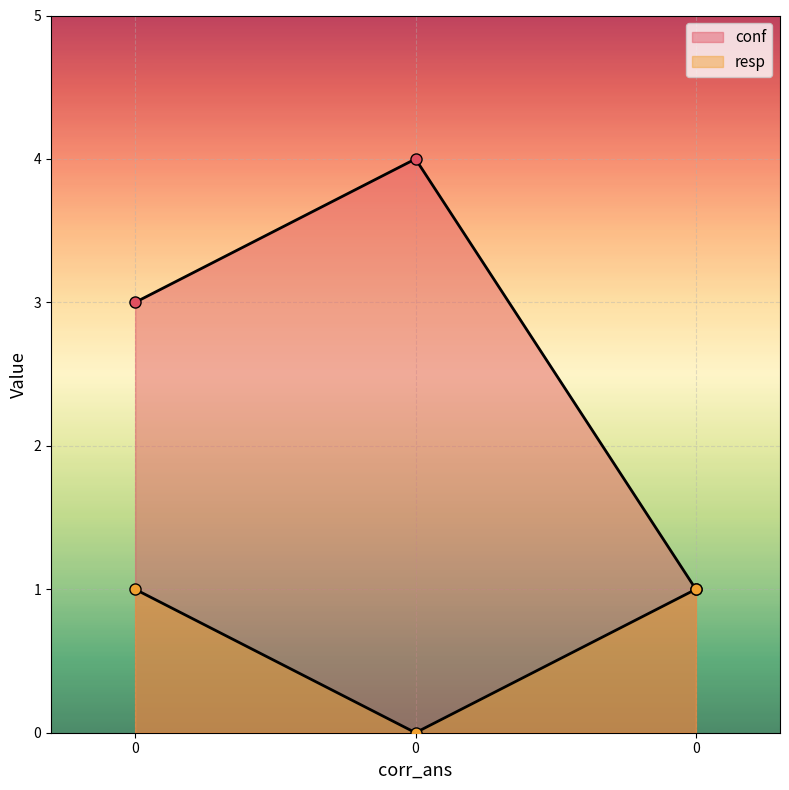

Count the conf values in the range 1 to 4.

3